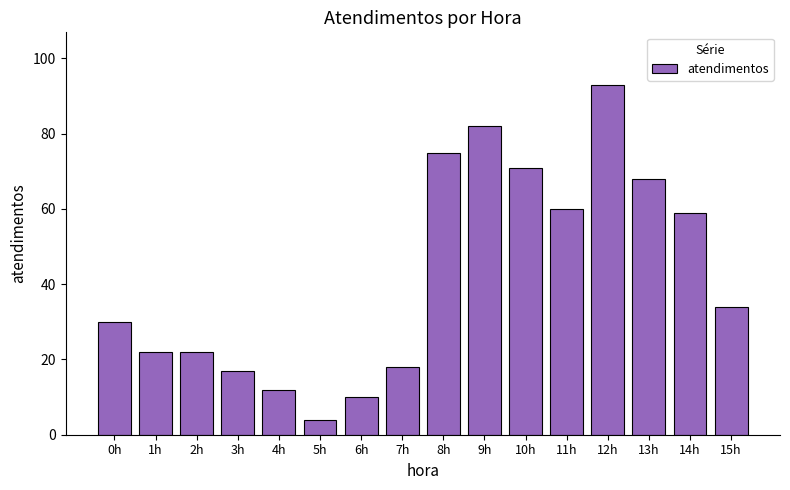

At which category does the chart reach its peak across all series?

12h